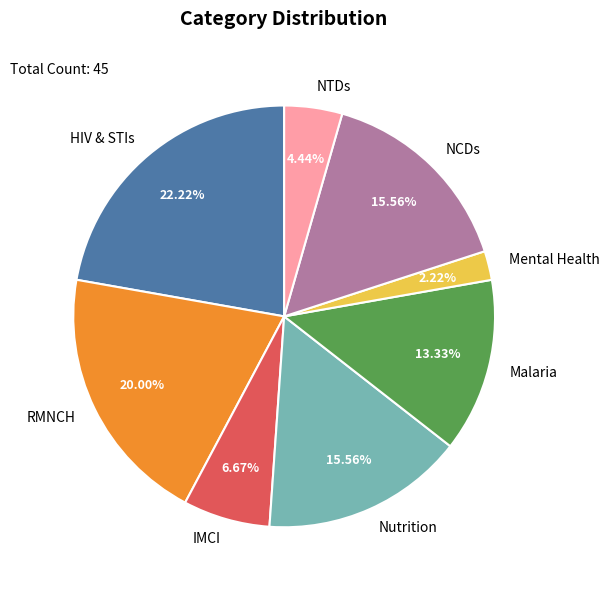

Do NCDs and Nutrition together represent more than half of the pie?

No